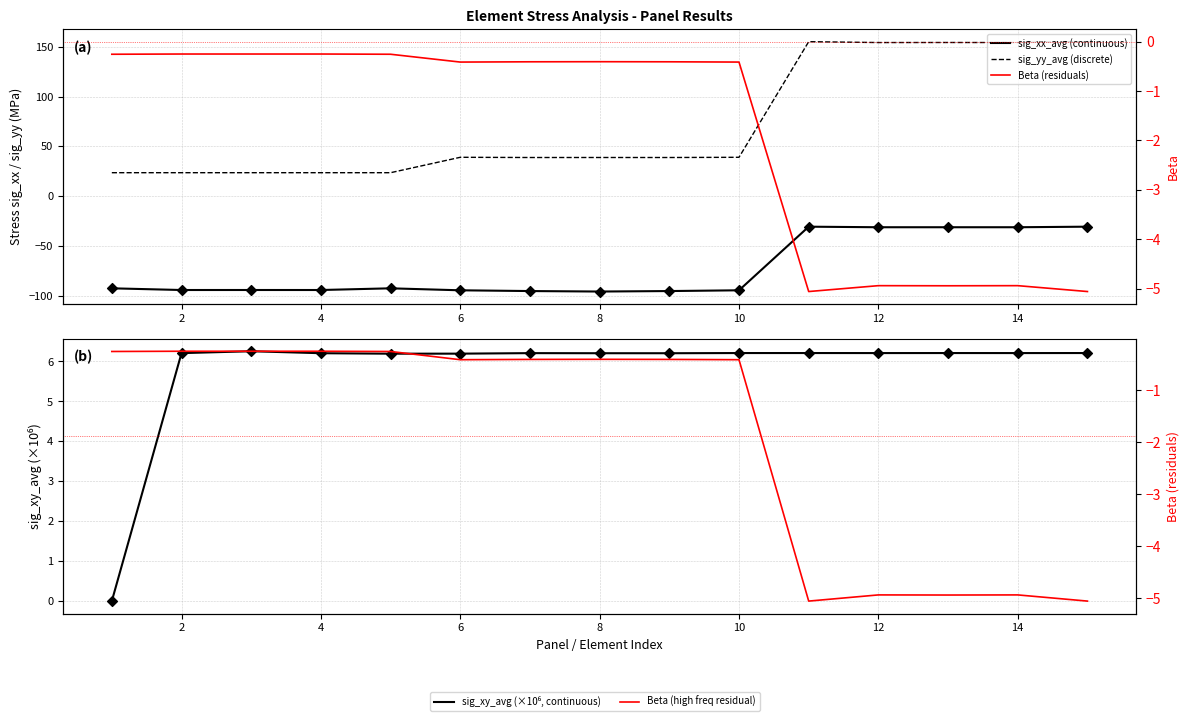

Is the value of sig_yy_avg (discrete) at 12 greater than the value of sig_xx_avg (continuous) at 12?

Yes